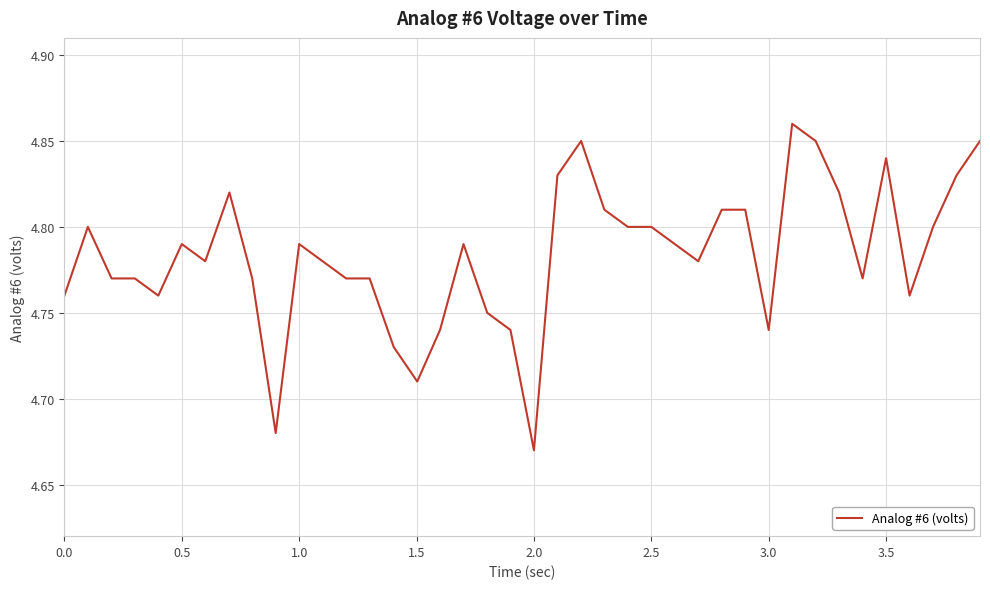

The value at 0.0 is 3.2. True or false?

False